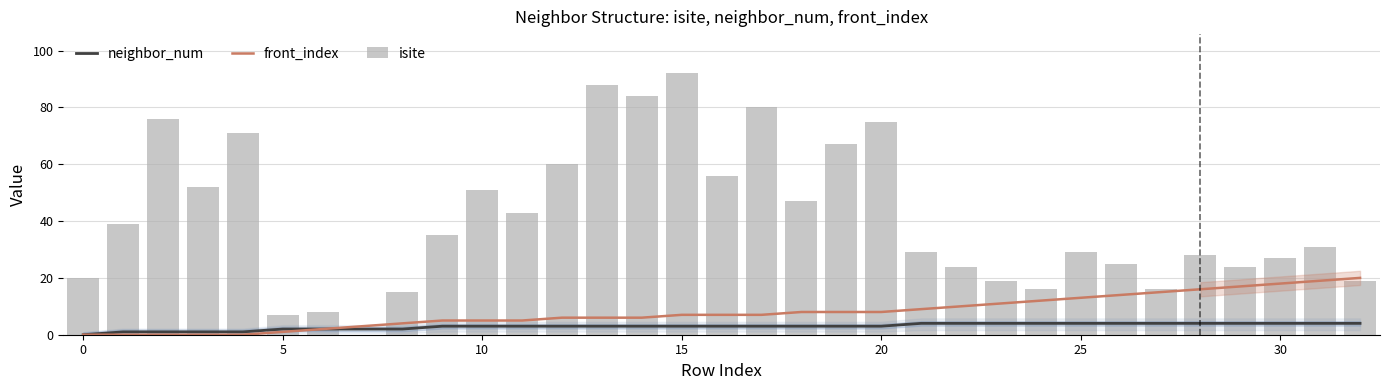

True or false: front_index has a value of 2 at 15.

False